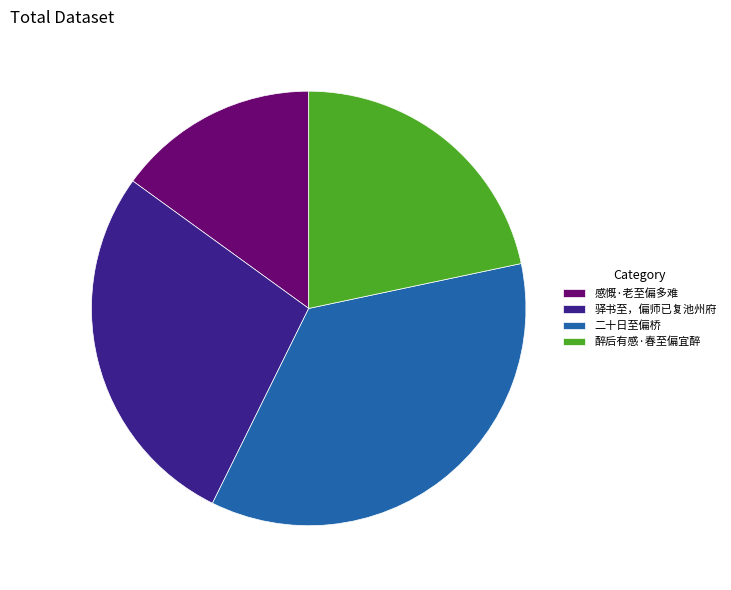

Combined, do 醉后有感·春至偏宜醉 and 感慨·老至偏多难 account for over 50%?

No